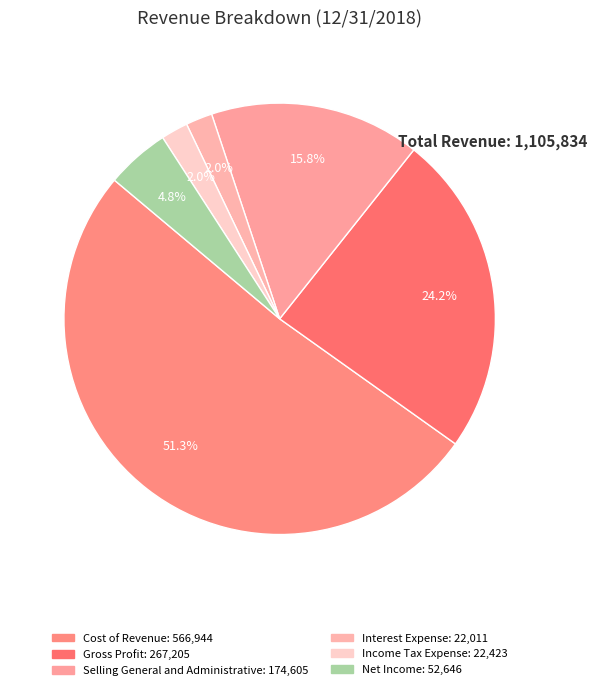

What is the ratio of the value at Selling General and Administrative to the value at Gross Profit?

0.7